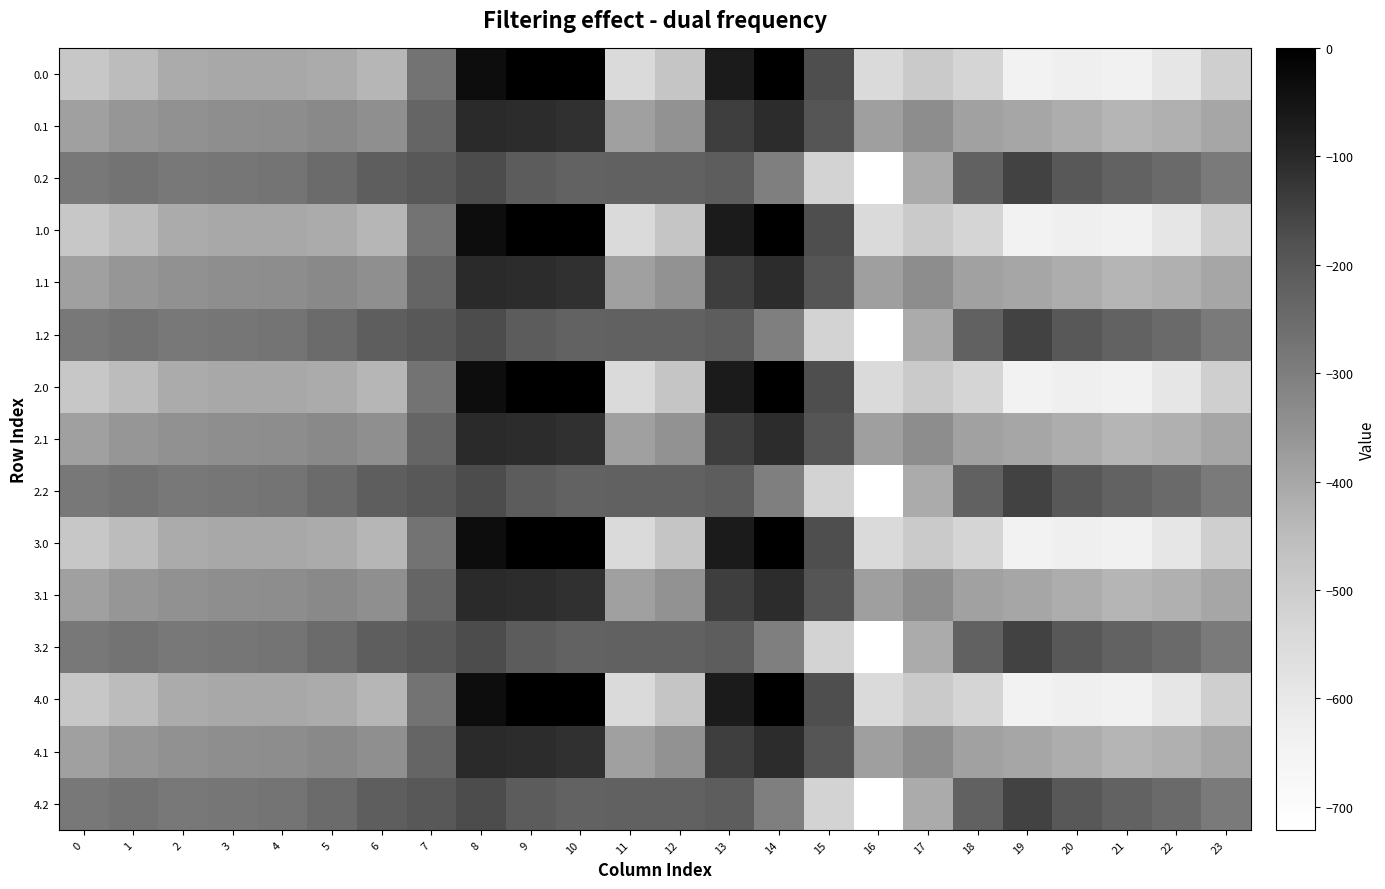

Reading left to right, transcribe all the data shown in this chart.

0.0: 0=-482.0	1=-449.5	2=-410.3	3=-404.4	4=-404.9	5=-410.8	6=-435.0	7=-270.7	8=-35.0	9=0.0	10=0.0	11=-544.3	12=-477.2	13=-70.2	14=-0.3	15=-172.8	16=-545.4	17=-493.8	18=-529.6	19=-644.5	20=-629.9	21=-638.4	22=-592.3	23=-511.3
0.1: 0=-384.6	1=-361.1	2=-347.9	3=-342.7	4=-339.6	5=-329.5	6=-345.2	7=-234.9	8=-102.3	9=-104.8	10=-114.0	11=-384.7	12=-350.8	13=-141.2	14=-105.5	15=-190.4	16=-380.5	17=-340.1	18=-388.5	19=-399.7	20=-414.5	21=-432.4	22=-419.9	23=-399.4
0.2: 0=-287.1	1=-272.7	2=-285.5	3=-281.0	4=-274.4	5=-248.1	6=-216.4	7=-199.0	8=-169.5	9=-209.6	10=-228.0	11=-225.2	12=-224.3	13=-212.2	14=-301.9	15=-522.2	16=-721.2	17=-409.5	18=-223.1	19=-151.1	20=-199.2	21=-226.4	22=-247.4	23=-287.5
1.0: 0=-482.0	1=-449.5	2=-410.3	3=-404.4	4=-404.9	5=-410.8	6=-435.0	7=-270.7	8=-35.0	9=0.0	10=0.0	11=-544.3	12=-477.2	13=-70.2	14=-0.3	15=-172.8	16=-545.4	17=-493.8	18=-529.6	19=-644.5	20=-629.9	21=-638.4	22=-592.3	23=-511.3
1.1: 0=-384.6	1=-361.1	2=-347.9	3=-342.7	4=-339.6	5=-329.5	6=-345.2	7=-234.9	8=-102.3	9=-104.8	10=-114.0	11=-384.7	12=-350.8	13=-141.2	14=-105.5	15=-190.4	16=-380.5	17=-340.1	18=-388.5	19=-399.7	20=-414.5	21=-432.4	22=-419.9	23=-399.4
1.2: 0=-287.1	1=-272.7	2=-285.5	3=-281.0	4=-274.4	5=-248.1	6=-216.4	7=-199.0	8=-169.5	9=-209.6	10=-228.0	11=-225.2	12=-224.3	13=-212.2	14=-301.9	15=-522.2	16=-721.2	17=-409.5	18=-223.1	19=-151.1	20=-199.2	21=-226.4	22=-247.4	23=-287.5
2.0: 0=-482.0	1=-449.5	2=-410.3	3=-404.4	4=-404.9	5=-410.8	6=-435.0	7=-270.7	8=-35.0	9=0.0	10=0.0	11=-544.3	12=-477.2	13=-70.2	14=-0.3	15=-172.8	16=-545.4	17=-493.8	18=-529.6	19=-644.5	20=-629.9	21=-638.4	22=-592.3	23=-511.3
2.1: 0=-384.6	1=-361.1	2=-347.9	3=-342.7	4=-339.6	5=-329.5	6=-345.2	7=-234.9	8=-102.3	9=-104.8	10=-114.0	11=-384.7	12=-350.8	13=-141.2	14=-105.5	15=-190.4	16=-380.5	17=-340.1	18=-388.5	19=-399.7	20=-414.5	21=-432.4	22=-419.9	23=-399.4
2.2: 0=-287.1	1=-272.7	2=-285.5	3=-281.0	4=-274.4	5=-248.1	6=-216.4	7=-199.0	8=-169.5	9=-209.6	10=-228.0	11=-225.2	12=-224.3	13=-212.2	14=-301.9	15=-522.2	16=-721.2	17=-409.5	18=-223.1	19=-151.1	20=-199.2	21=-226.4	22=-247.4	23=-287.5
3.0: 0=-482.0	1=-449.5	2=-410.3	3=-404.4	4=-404.9	5=-410.8	6=-435.0	7=-270.7	8=-35.0	9=0.0	10=0.0	11=-544.3	12=-477.2	13=-70.2	14=-0.3	15=-172.8	16=-545.4	17=-493.8	18=-529.6	19=-644.5	20=-629.9	21=-638.4	22=-592.3	23=-511.3
3.1: 0=-384.6	1=-361.1	2=-347.9	3=-342.7	4=-339.6	5=-329.5	6=-345.2	7=-234.9	8=-102.3	9=-104.8	10=-114.0	11=-384.7	12=-350.8	13=-141.2	14=-105.5	15=-190.4	16=-380.5	17=-340.1	18=-388.5	19=-399.7	20=-414.5	21=-432.4	22=-419.9	23=-399.4
3.2: 0=-287.1	1=-272.7	2=-285.5	3=-281.0	4=-274.4	5=-248.1	6=-216.4	7=-199.0	8=-169.5	9=-209.6	10=-228.0	11=-225.2	12=-224.3	13=-212.2	14=-301.9	15=-522.2	16=-721.2	17=-409.5	18=-223.1	19=-151.1	20=-199.2	21=-226.4	22=-247.4	23=-287.5
4.0: 0=-482.0	1=-449.5	2=-410.3	3=-404.4	4=-404.9	5=-410.8	6=-435.0	7=-270.7	8=-35.0	9=0.0	10=0.0	11=-544.3	12=-477.2	13=-70.2	14=-0.3	15=-172.8	16=-545.4	17=-493.8	18=-529.6	19=-644.5	20=-629.9	21=-638.4	22=-592.3	23=-511.3
4.1: 0=-384.6	1=-361.1	2=-347.9	3=-342.7	4=-339.6	5=-329.5	6=-345.2	7=-234.9	8=-102.3	9=-104.8	10=-114.0	11=-384.7	12=-350.8	13=-141.2	14=-105.5	15=-190.4	16=-380.5	17=-340.1	18=-388.5	19=-399.7	20=-414.5	21=-432.4	22=-419.9	23=-399.4
4.2: 0=-287.1	1=-272.7	2=-285.5	3=-281.0	4=-274.4	5=-248.1	6=-216.4	7=-199.0	8=-169.5	9=-209.6	10=-228.0	11=-225.2	12=-224.3	13=-212.2	14=-301.9	15=-522.2	16=-721.2	17=-409.5	18=-223.1	19=-151.1	20=-199.2	21=-226.4	22=-247.4	23=-287.5